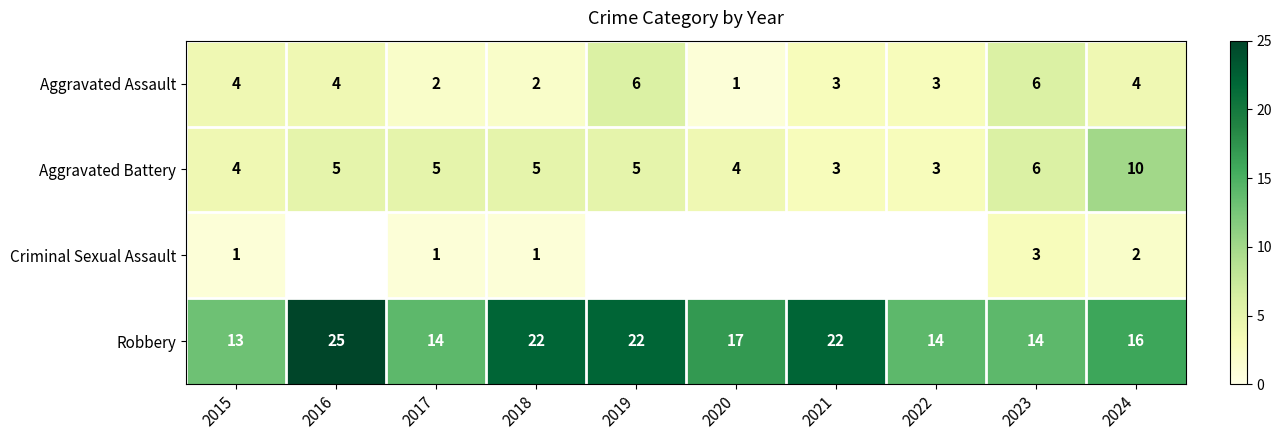

What is the difference between the Aggravated Assault values at 2020 and 2024?

3